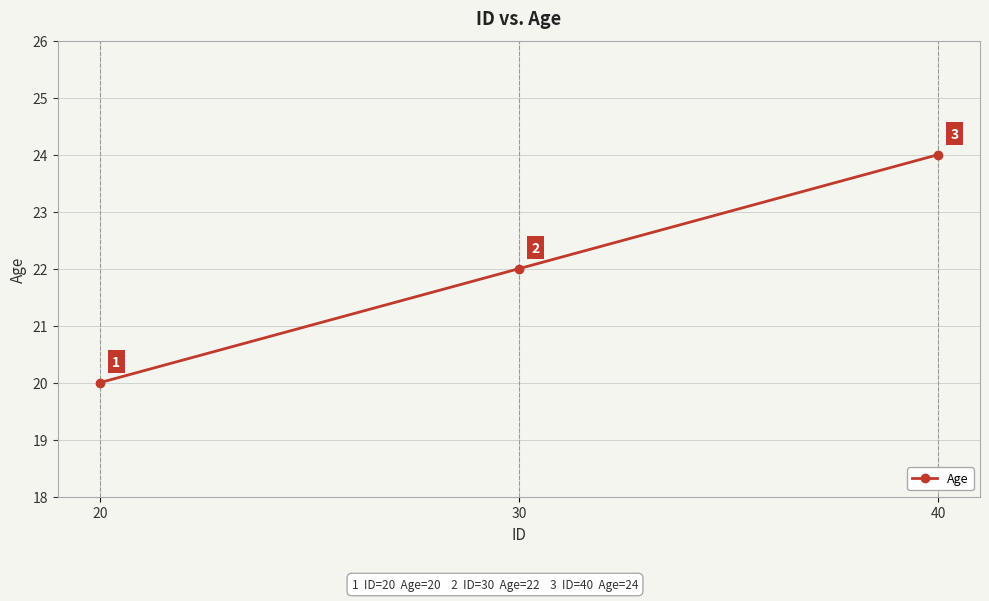

What is the change in value from 30 to 40?

+2